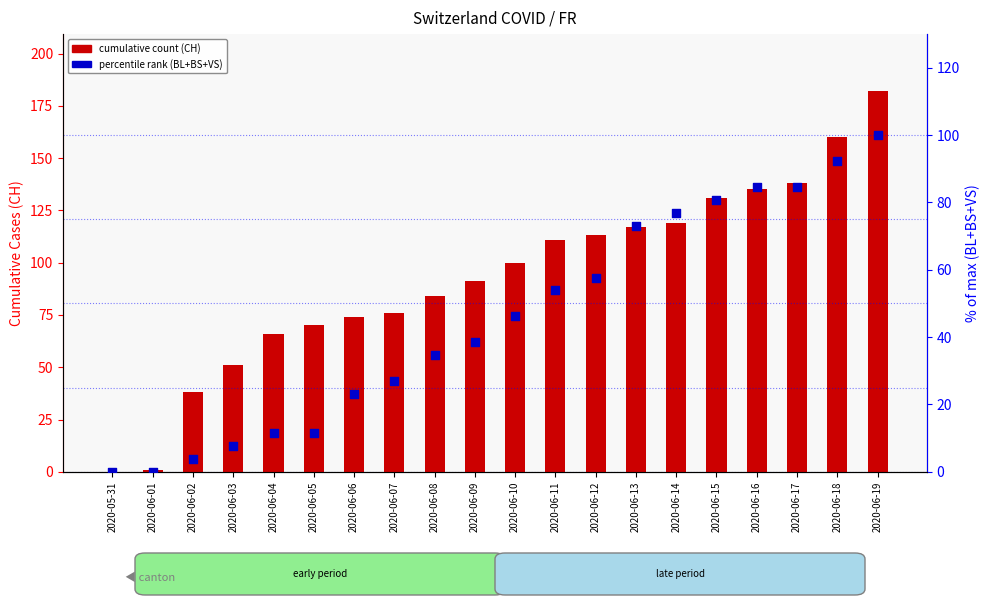

Which series has the largest Y range (max minus min)?

CH (cumulative cases)